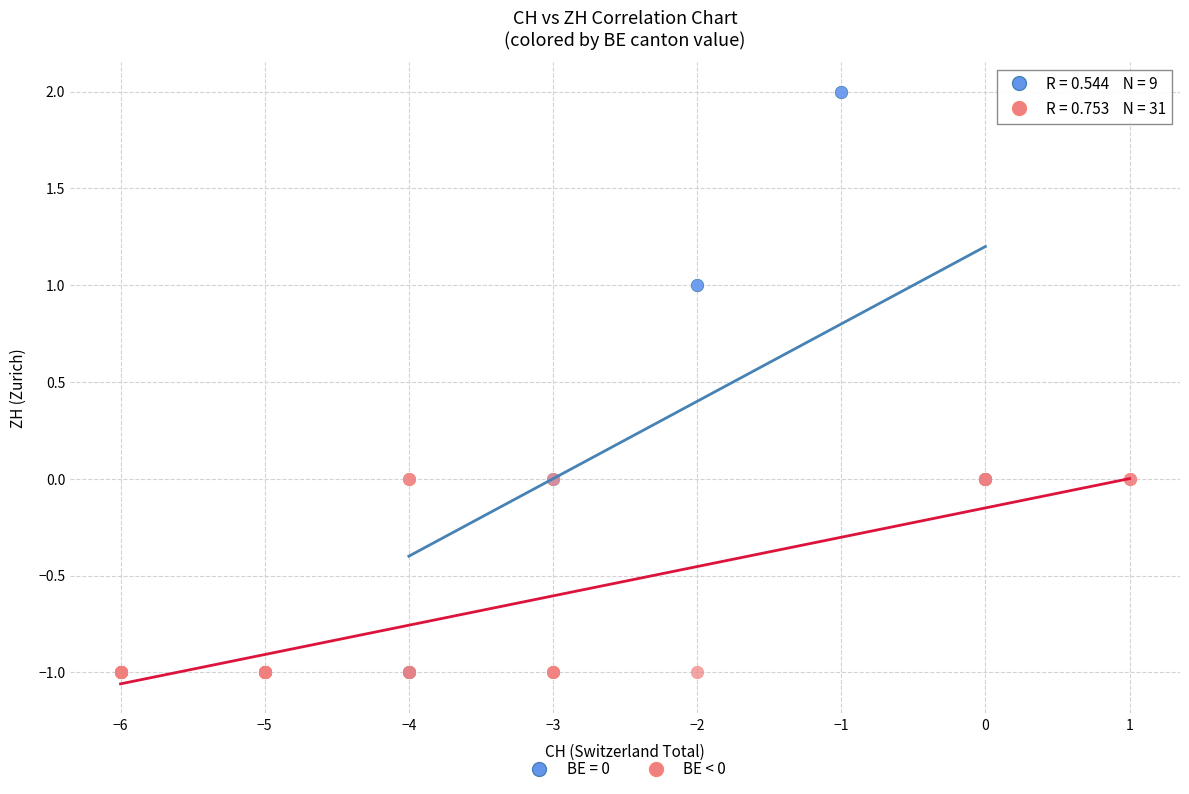

Which series has the widest spread of Y values?

BE = 0